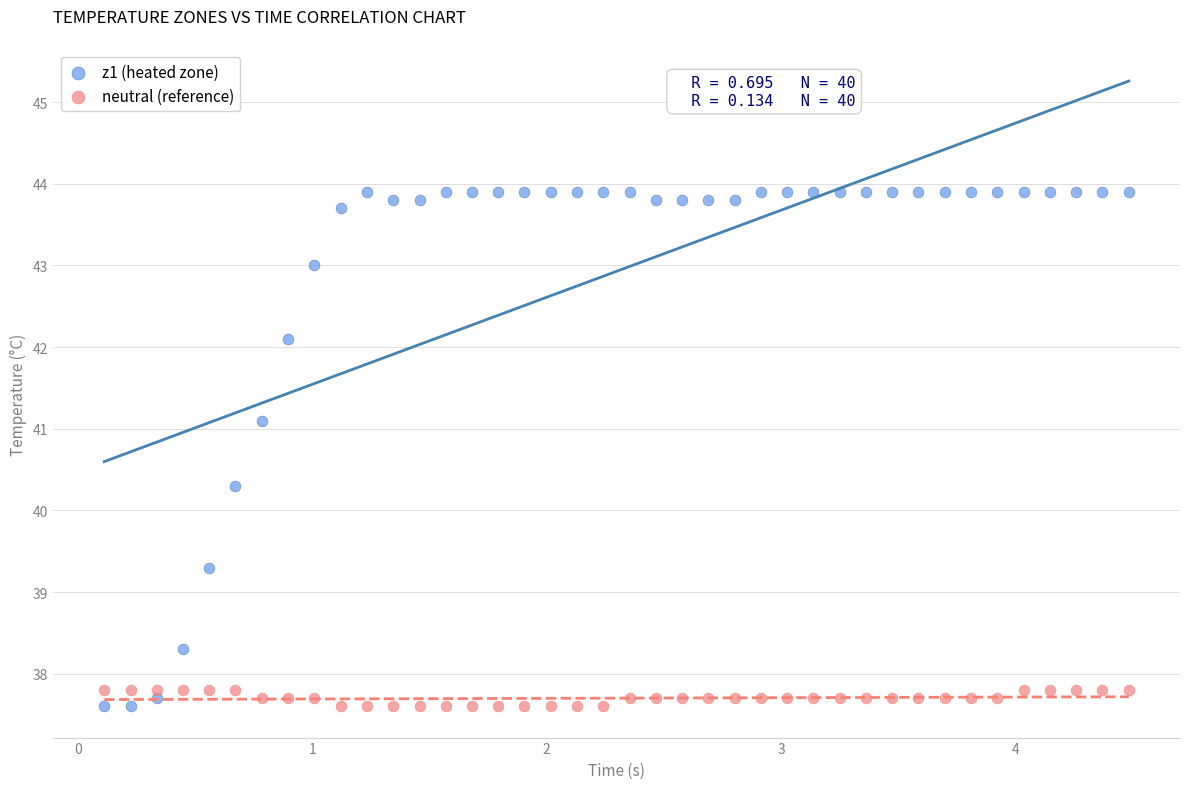

What is the X range (max minus min) for the scatter plot?

4.4